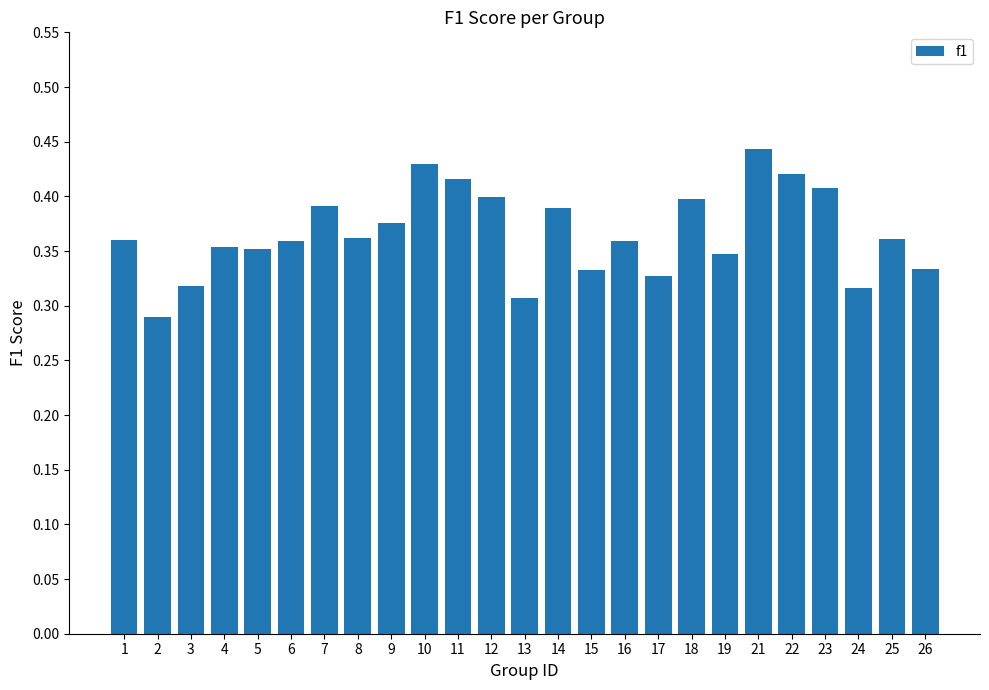

At which category does the chart reach its peak across all series?

21